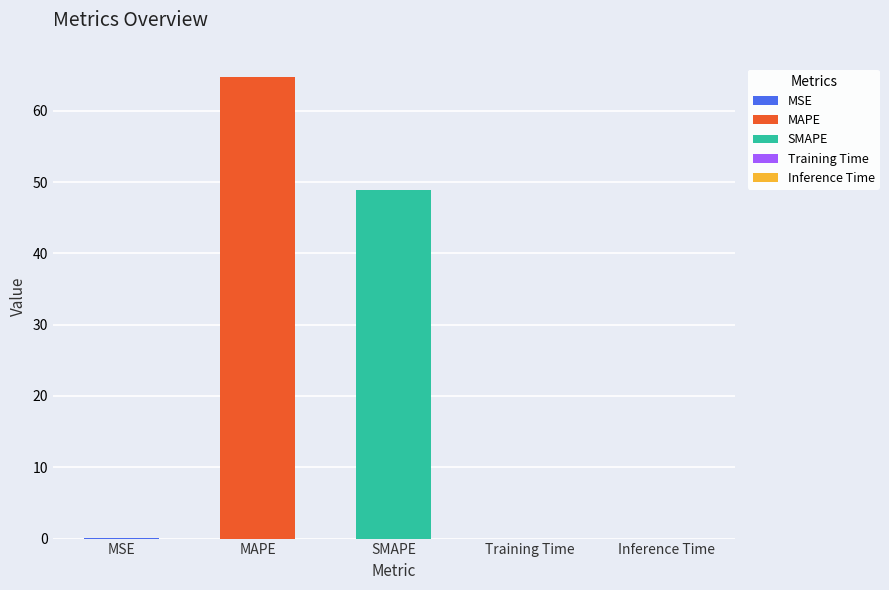

Are the bars grouped side by side (vs. stacked)?

No